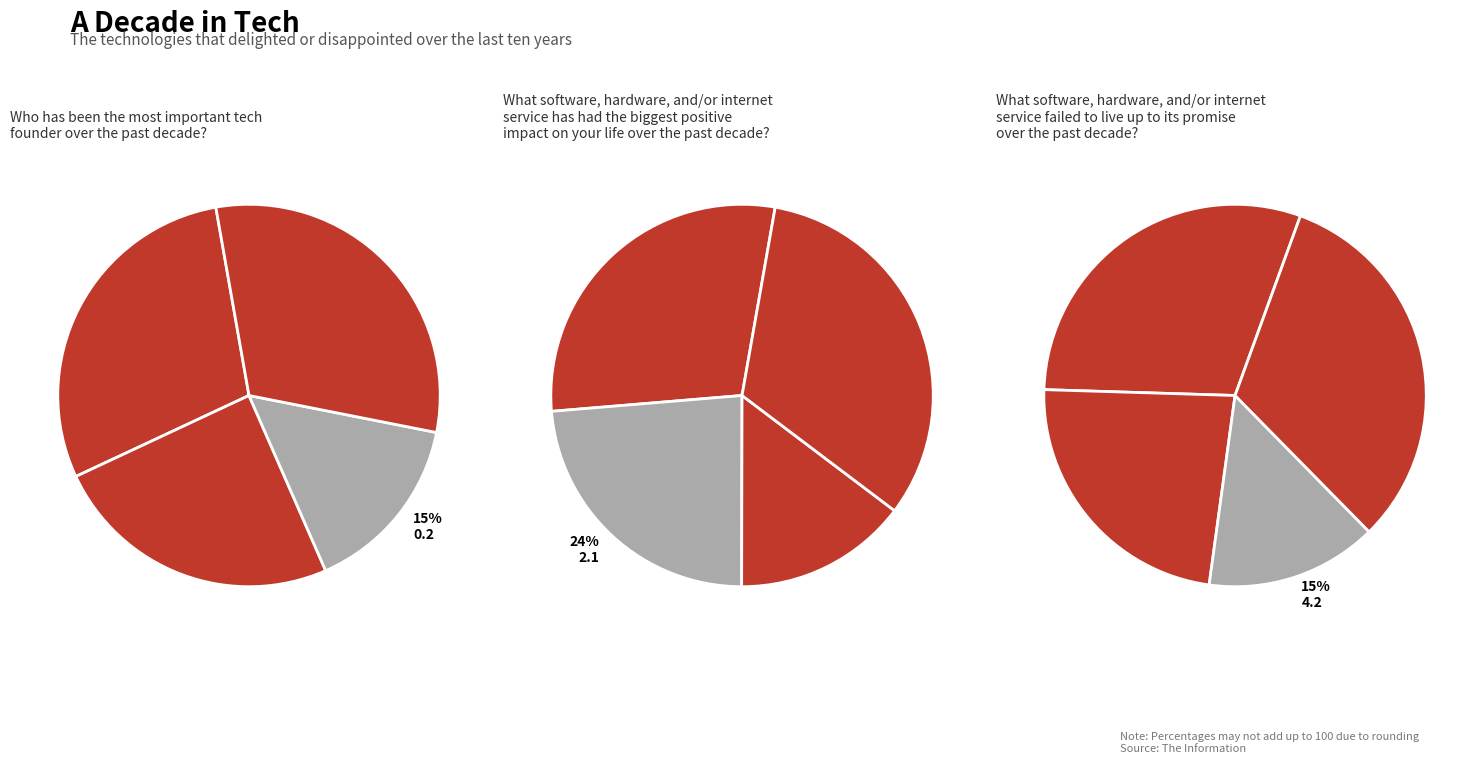

Is 10 the majority of the pie?

No